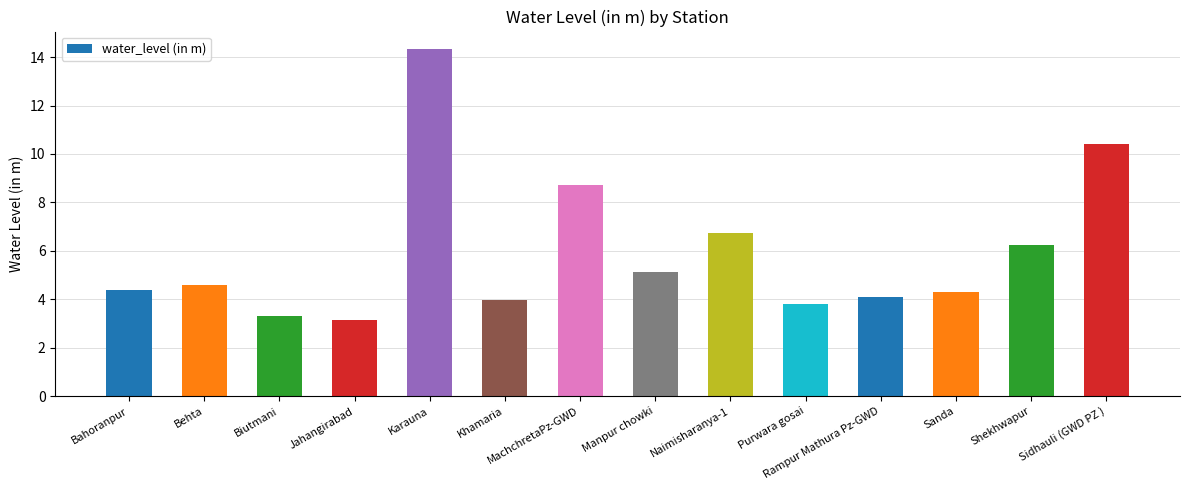

What is the label of the 2nd bar from the left?

Behta